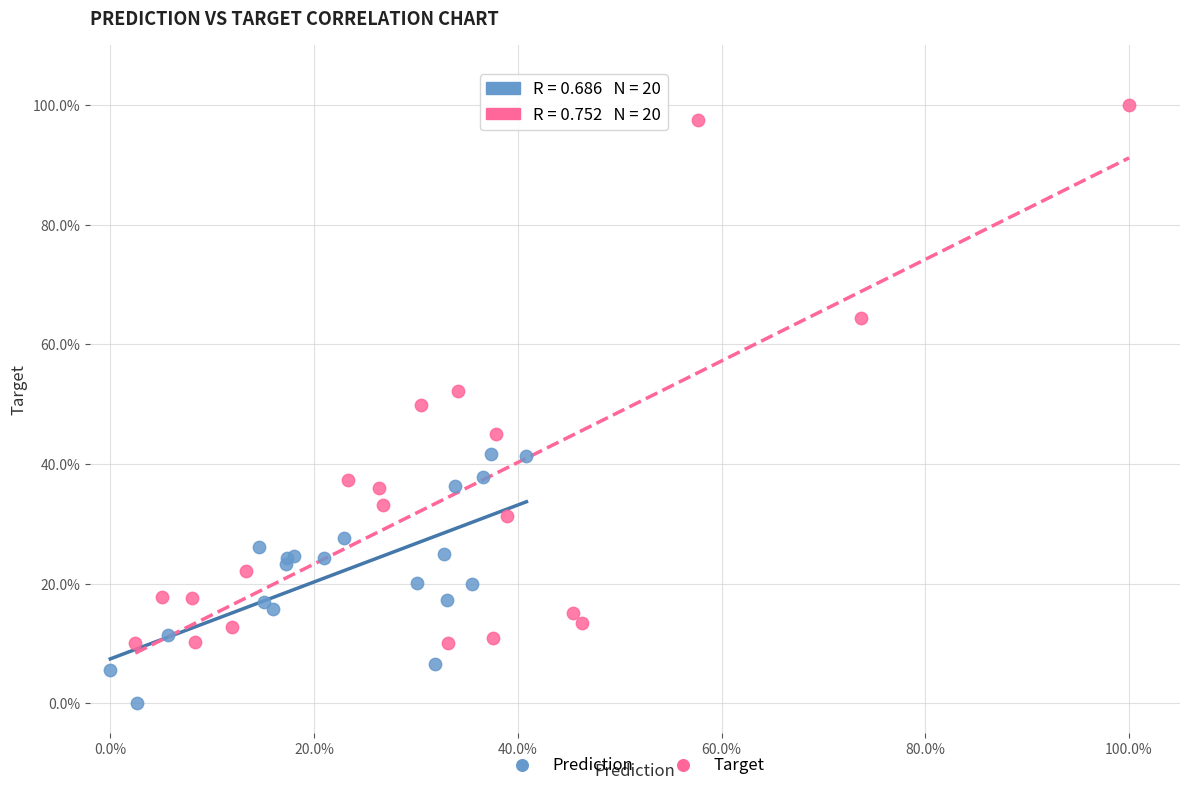

Which series contains the highest Y value?

Target